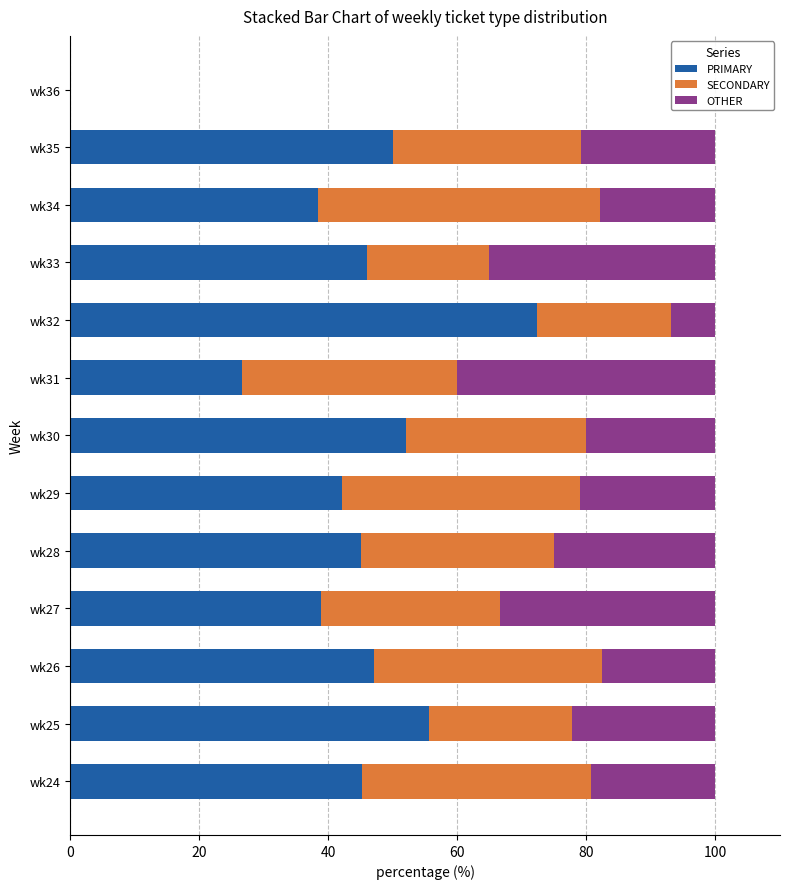

Count the number of data series in this chart.

3